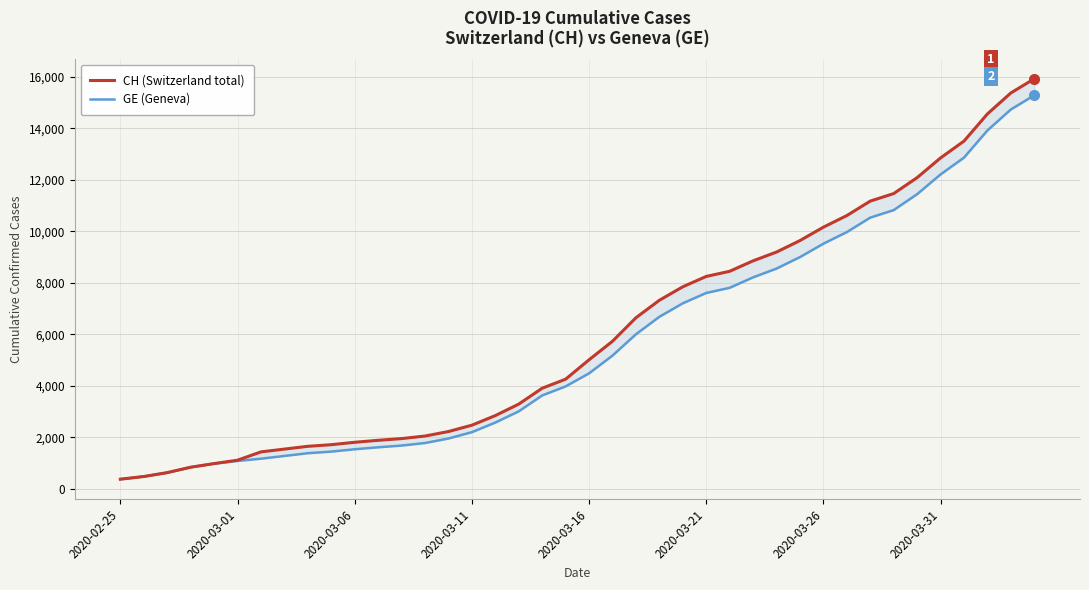

Reading left to right, extract all data points from this chart.

CH (Switzerland total): 375	479	630	840	981	1113	1436	1544	1652	1715	1809	1885	1952	2051	2226	2472	2845	3291	3908	4259	5012	5731	6644	7323	7847	8249	8449	8855	9196	9642	10162	10613	11175	11467	12086	12852	13505	14561	15375	15926
GE (Geneva): 375	479	630	840	981	1083	1171	1278	1384	1447	1538	1614	1681	1780	1955	2201	2574	3010	3627	3978	4485	5174	6002	6681	7205	7607	7807	8213	8554	9000	9520	9971	10533	10825	11444	12210	12863	13919	14733	15284